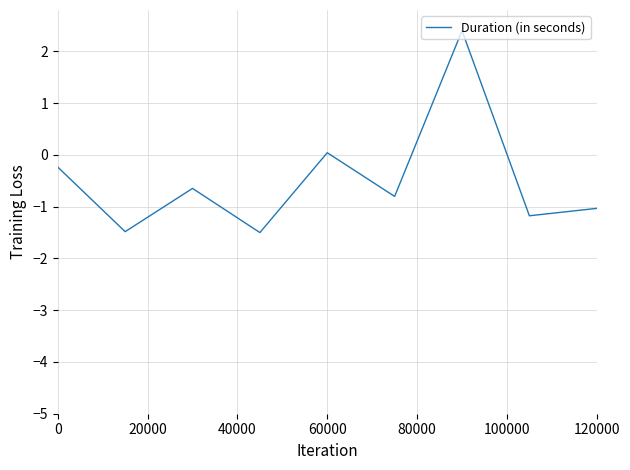

What is the maximum value shown in the chart?

2.4